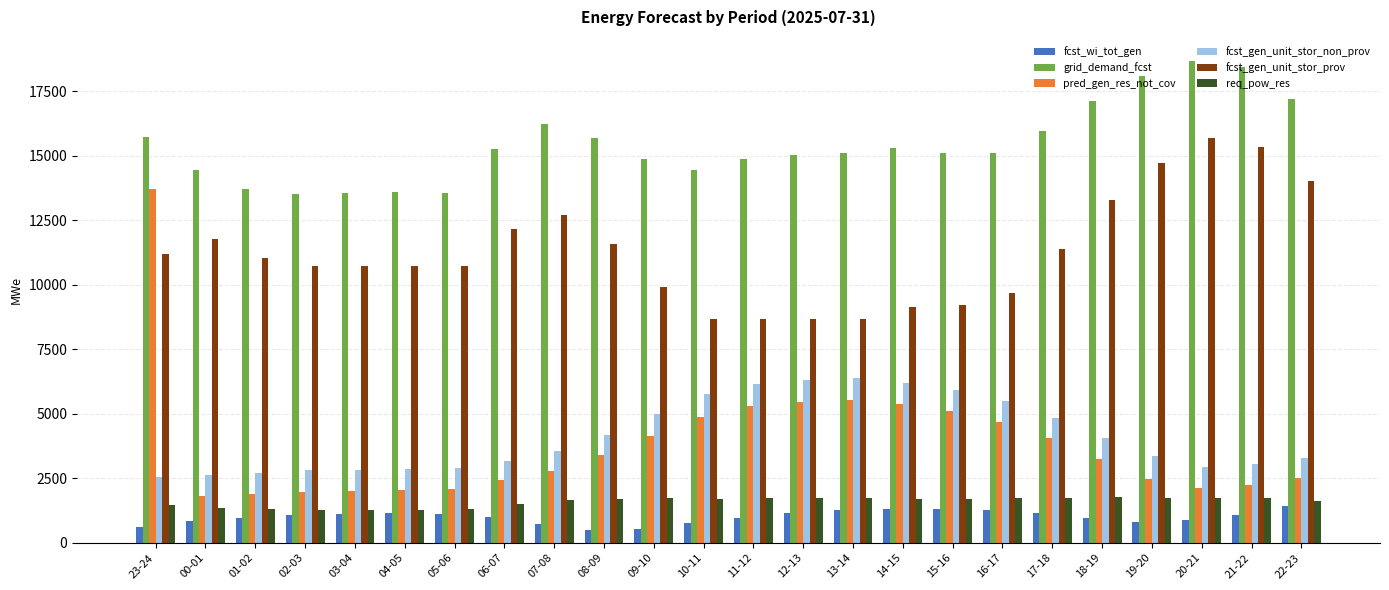

What is the value of the fcst_gen_unit_stor_prov bar at the 22nd from the left?

15700